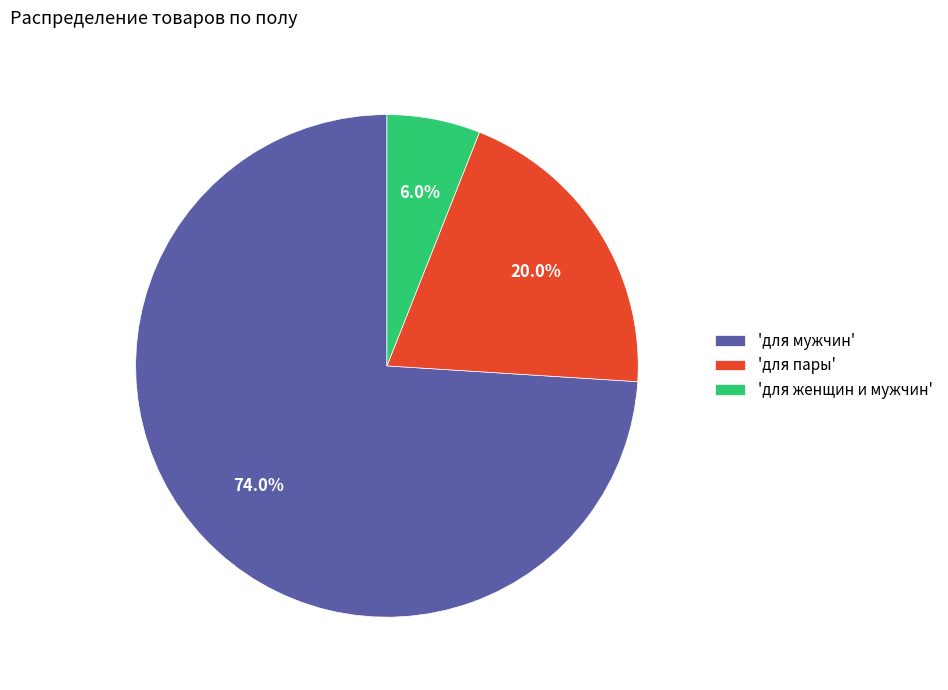

Does any single category account for the majority?

Yes